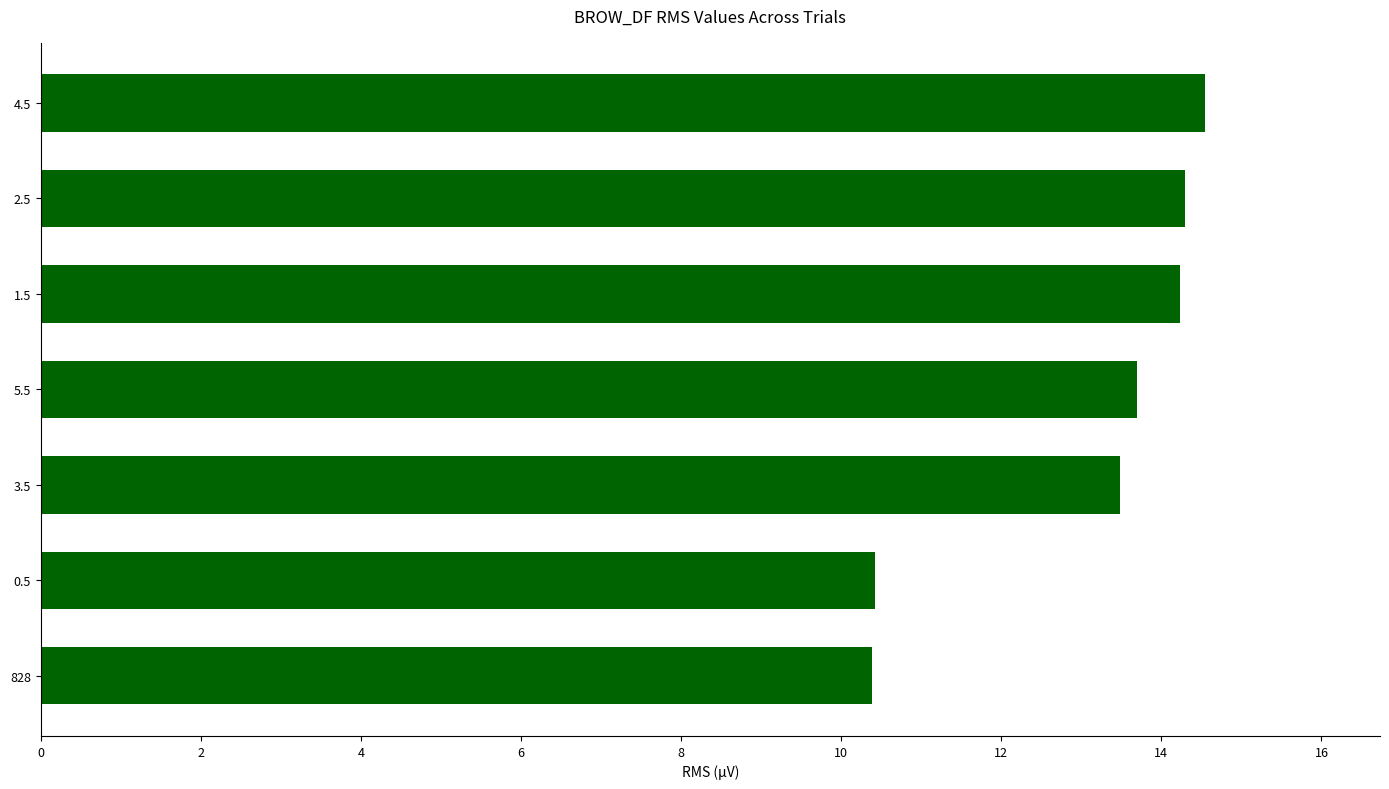

Is it true that the value at 828 is 10.4?

True